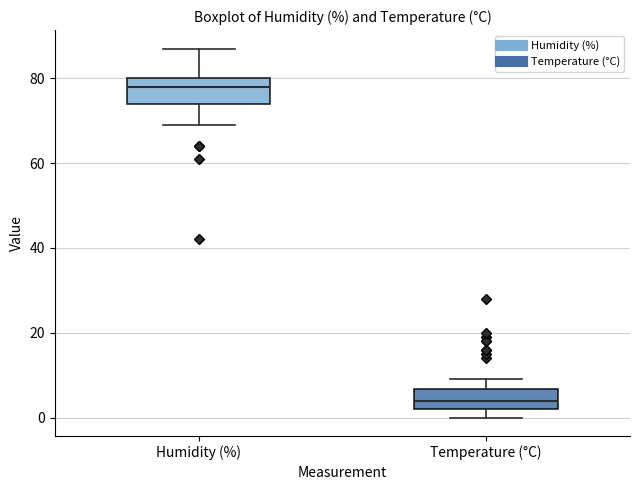

Reading left to right, transcribe this box plot: for each box, give where its median line is, the range the box spans, and where its two whiskers end, as read against the y-axis. The values are not printed on the chart, so give them approximately, as read against the axis.

Humidity (%): median 78, box 74 to 80, whiskers 70 to 88
Temperature (°C): median 4, box 2 to 6, whiskers 0 to 10